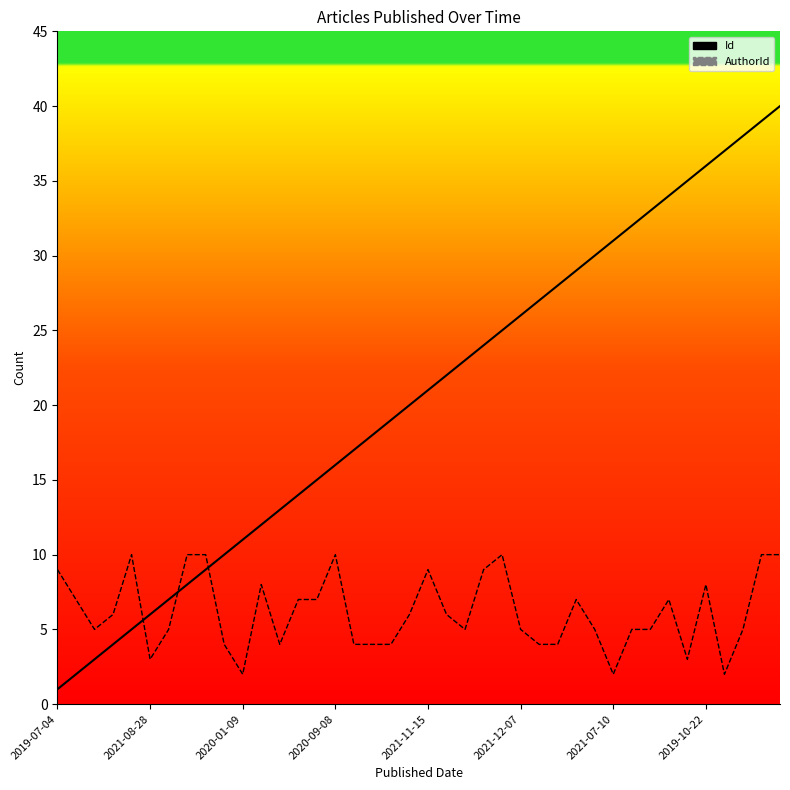

What is the sum of the AuthorId values at 26 and 37?

9